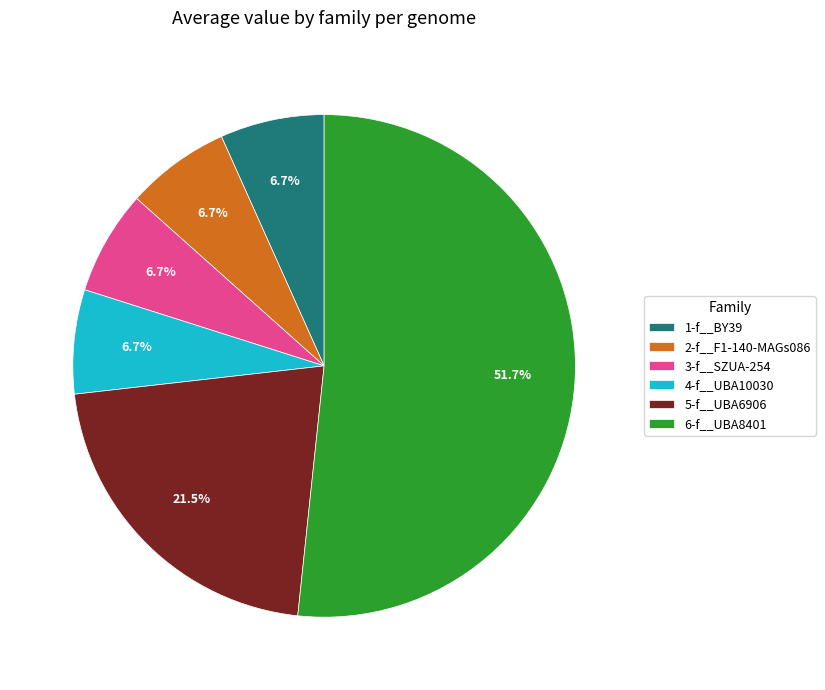

How many segments does this pie chart have?

6